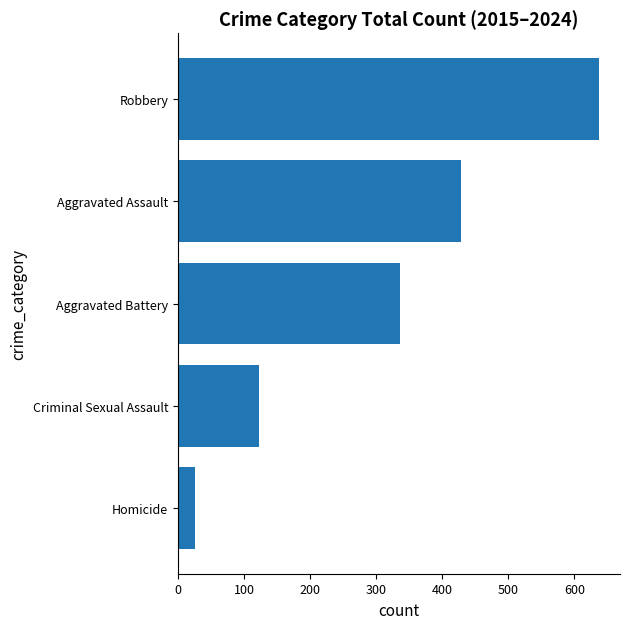

List the labels in order of value, largest first.

Robbery, Aggravated Assault, Aggravated Battery, Criminal Sexual Assault, Homicide